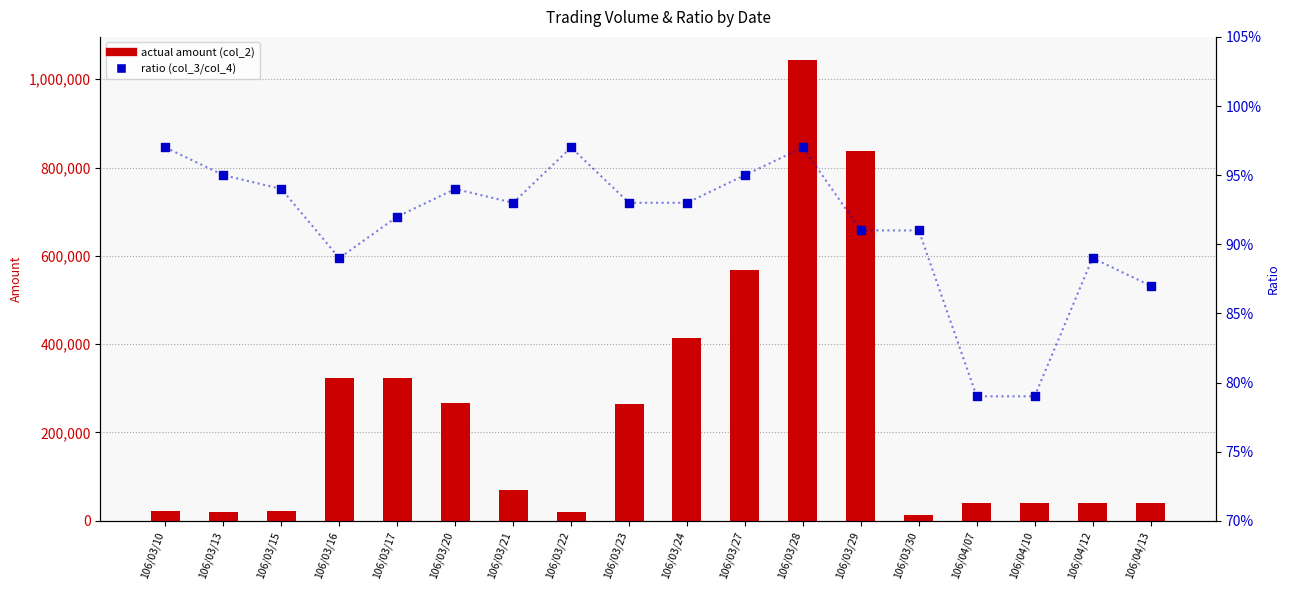

At how many categories does at least one series exceed 214066?

8